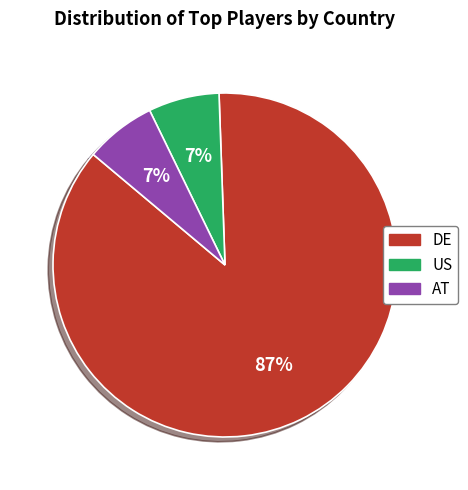

The US slice represents 7% of the pie. True or false?

True